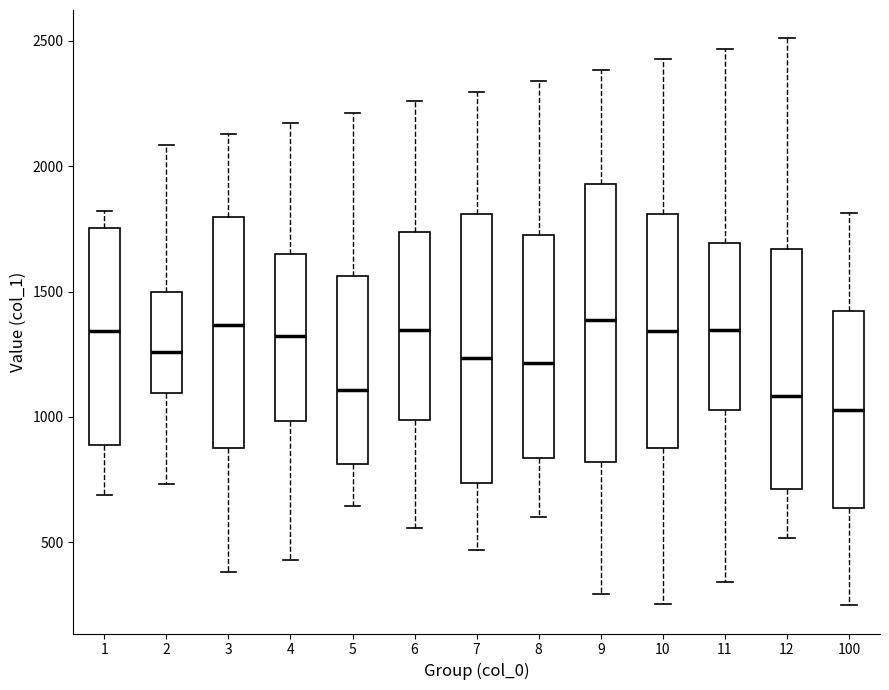

Reading left to right, read every box against the y-axis: the position of its median line, the range the box covers, and the ends of its whiskers. The values are not printed on the chart, so give them approximately, as read against the axis.

1: median 1350, box 900 to 1750, whiskers 700 to 1800
2: median 1250, box 1100 to 1500, whiskers 750 to 2100
3: median 1350, box 900 to 1800, whiskers 400 to 2150
4: median 1300, box 1000 to 1650, whiskers 450 to 2150
5: median 1100, box 800 to 1550, whiskers 650 to 2200
6: median 1350, box 1000 to 1750, whiskers 550 to 2250
7: median 1250, box 750 to 1800, whiskers 450 to 2300
8: median 1200, box 850 to 1750, whiskers 600 to 2350
9: median 1400, box 800 to 1950, whiskers 300 to 2400
10: median 1350, box 900 to 1800, whiskers 250 to 2450
11: median 1350, box 1050 to 1700, whiskers 350 to 2450
12: median 1100, box 700 to 1650, whiskers 500 to 2500
100: median 1050, box 650 to 1400, whiskers 250 to 1800